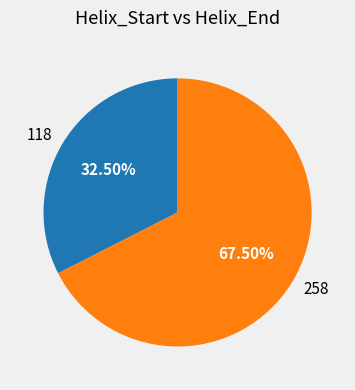

Is there any slice that represents more than half of the pie?

Yes